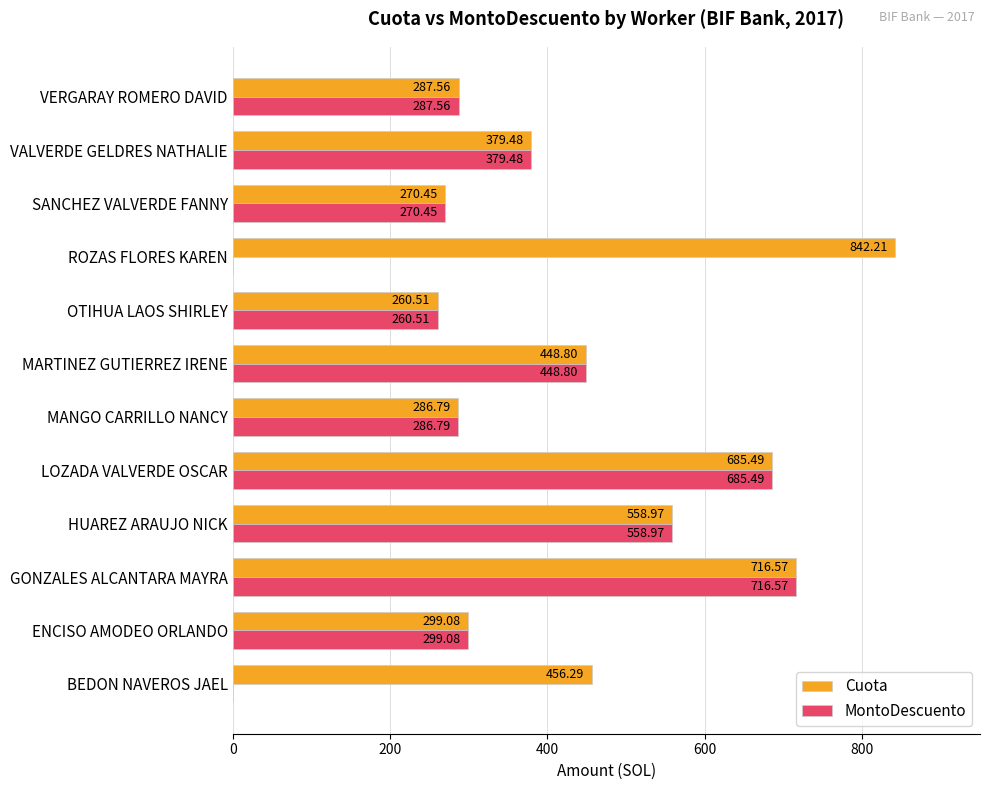

At which label is Cuota closest to 551?

HUAREZ ARAUJO NICK